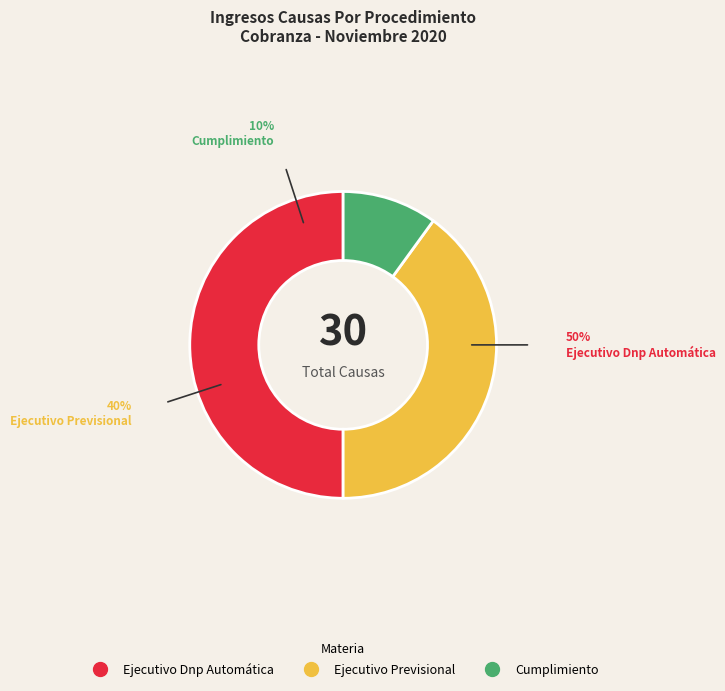

How many slices are in this pie chart?

3